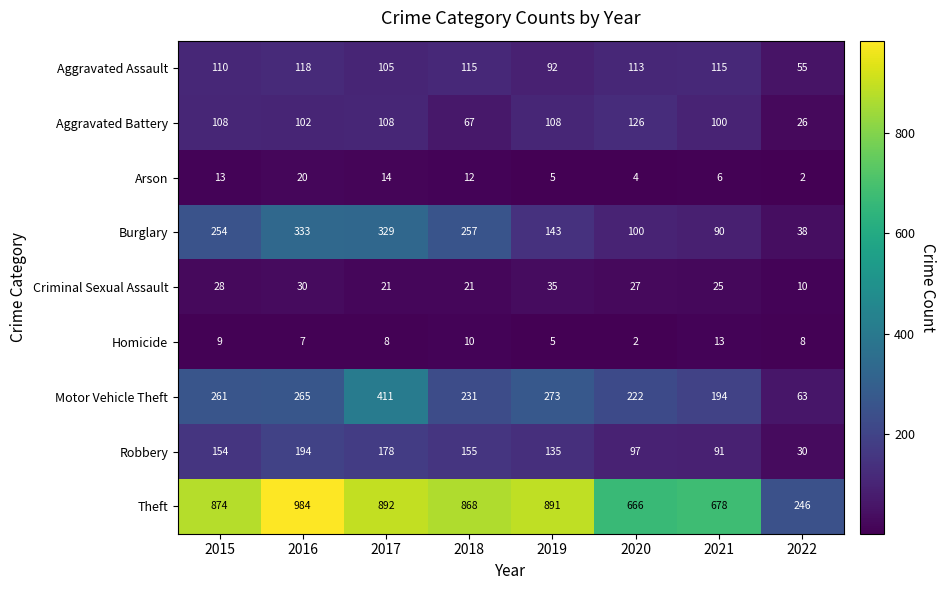

Which label corresponds to the largest value in the chart?

2016